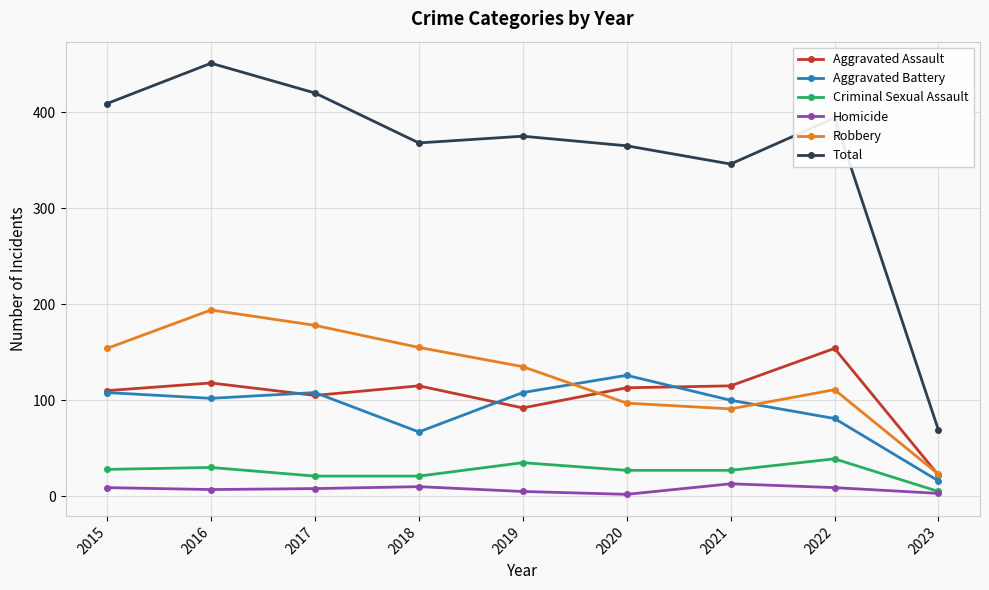

What is the average value of the Total series?

355